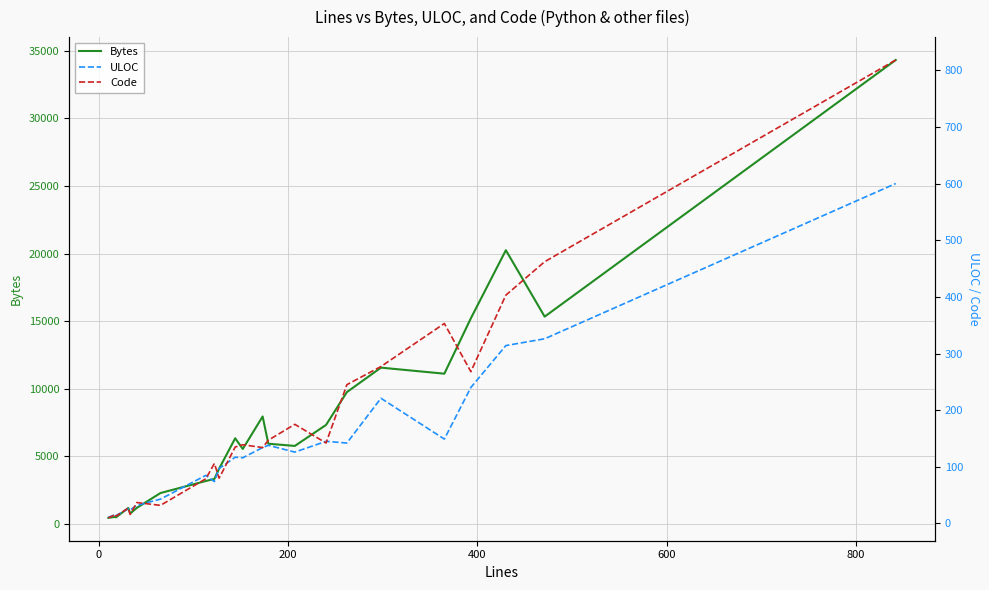

How many series are shown in this chart?

3